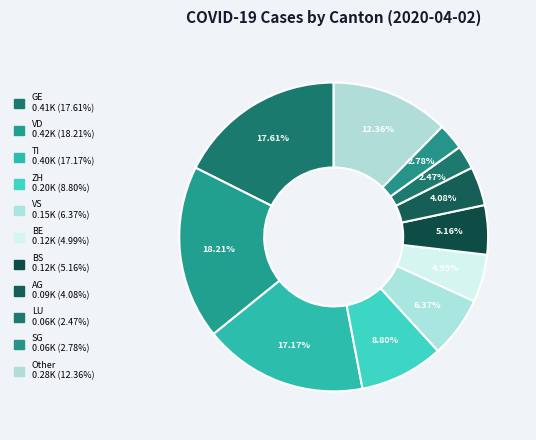

How many segments does this pie chart have?

11